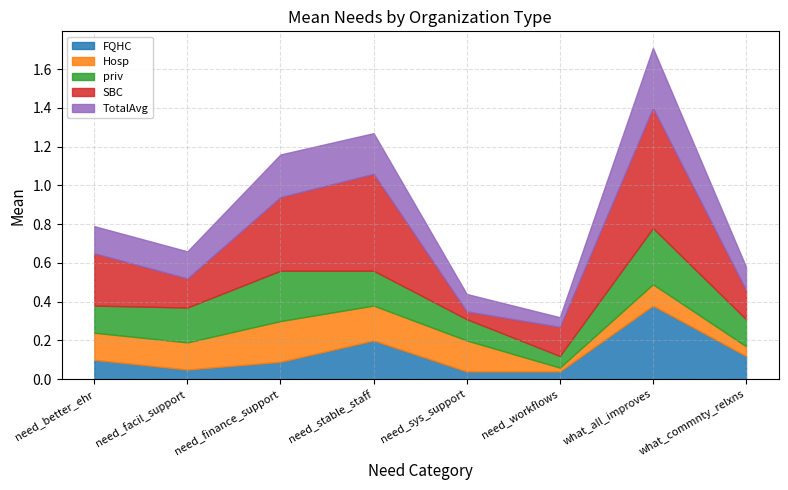

How many series are shown in this chart?

5